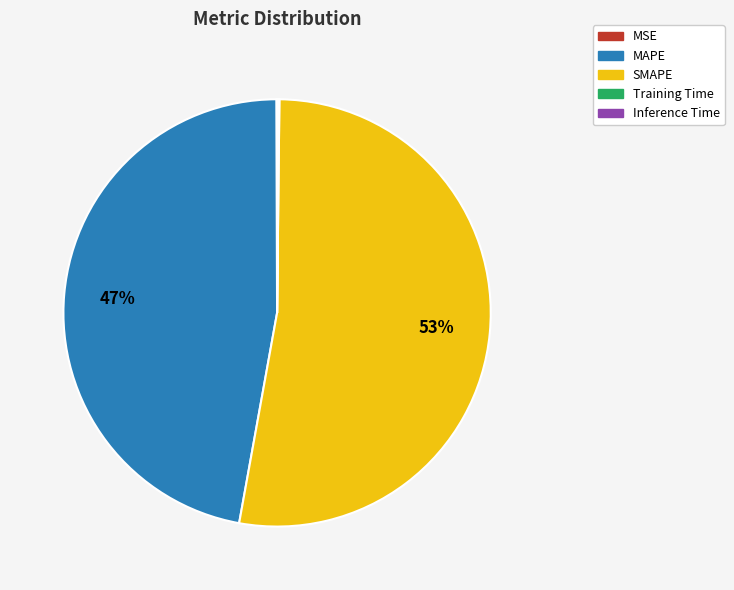

Which category has the biggest portion of the pie?

SMAPE